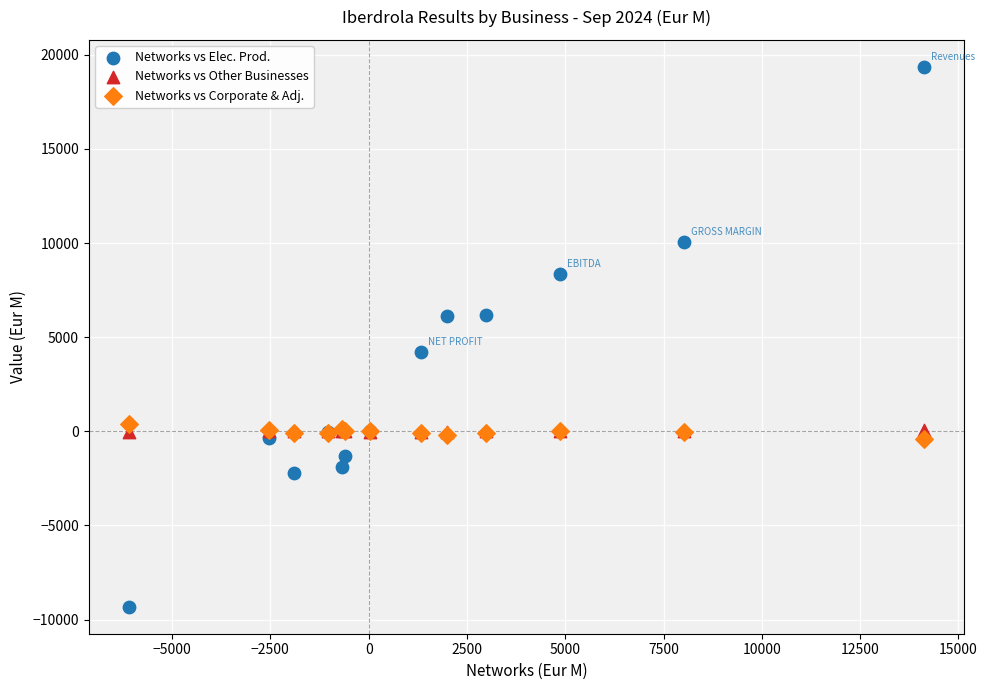

What are all the series names shown in the legend?

Networks vs Elec. Prod., Networks vs Other Businesses, Networks vs Corporate & Adj.